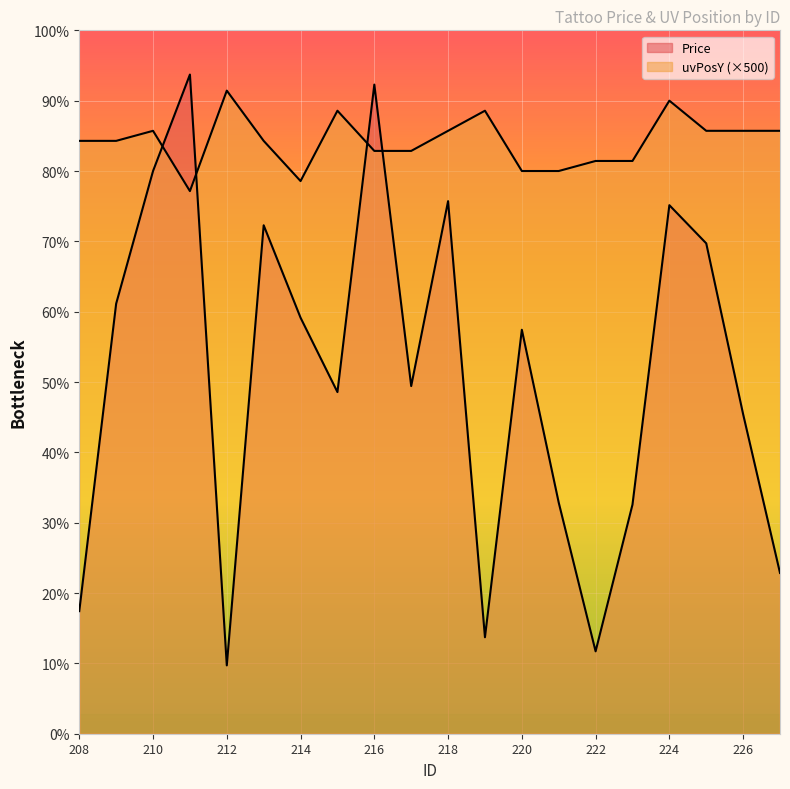

Rank the series by their maximum value, from lowest to highest.

uvPosY, Price